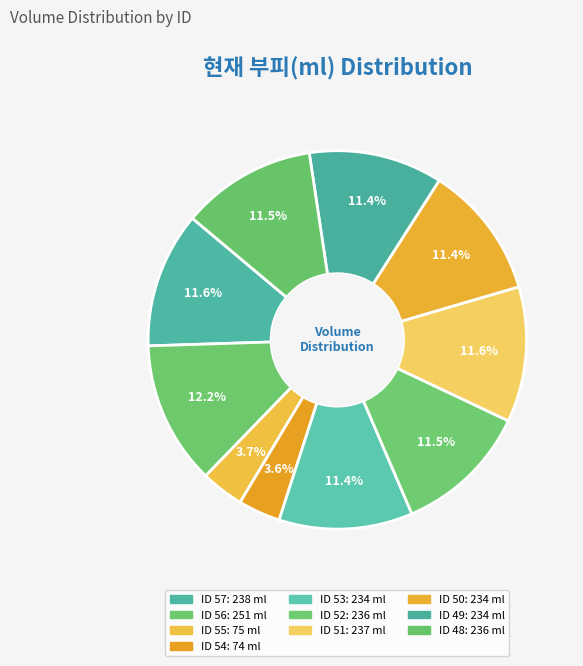

True or false: ID 52 accounts for 2% of the total.

False